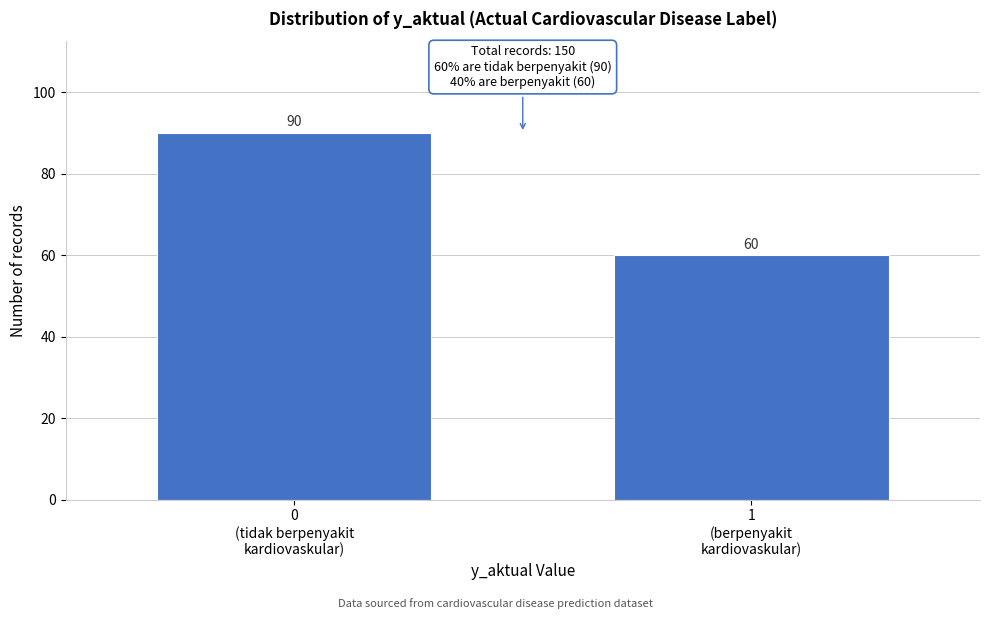

Reading left to right, list all the values displayed in this chart.

90	60